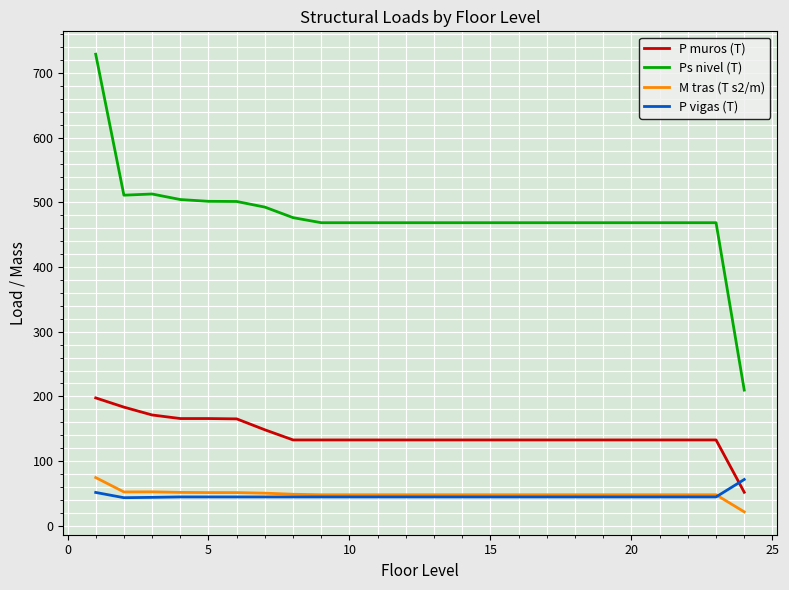

What is the value of the M tras (T s2/m) point at the 7th from the left?

47.8